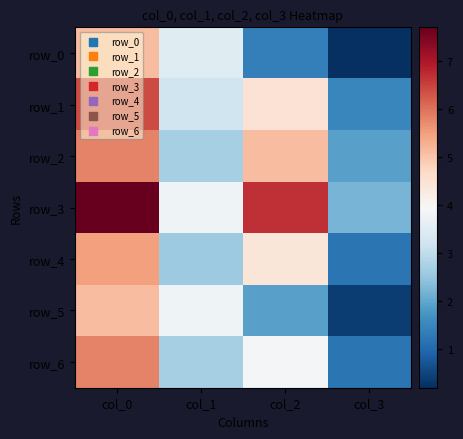

What is the minimum value for row_0?

0.2